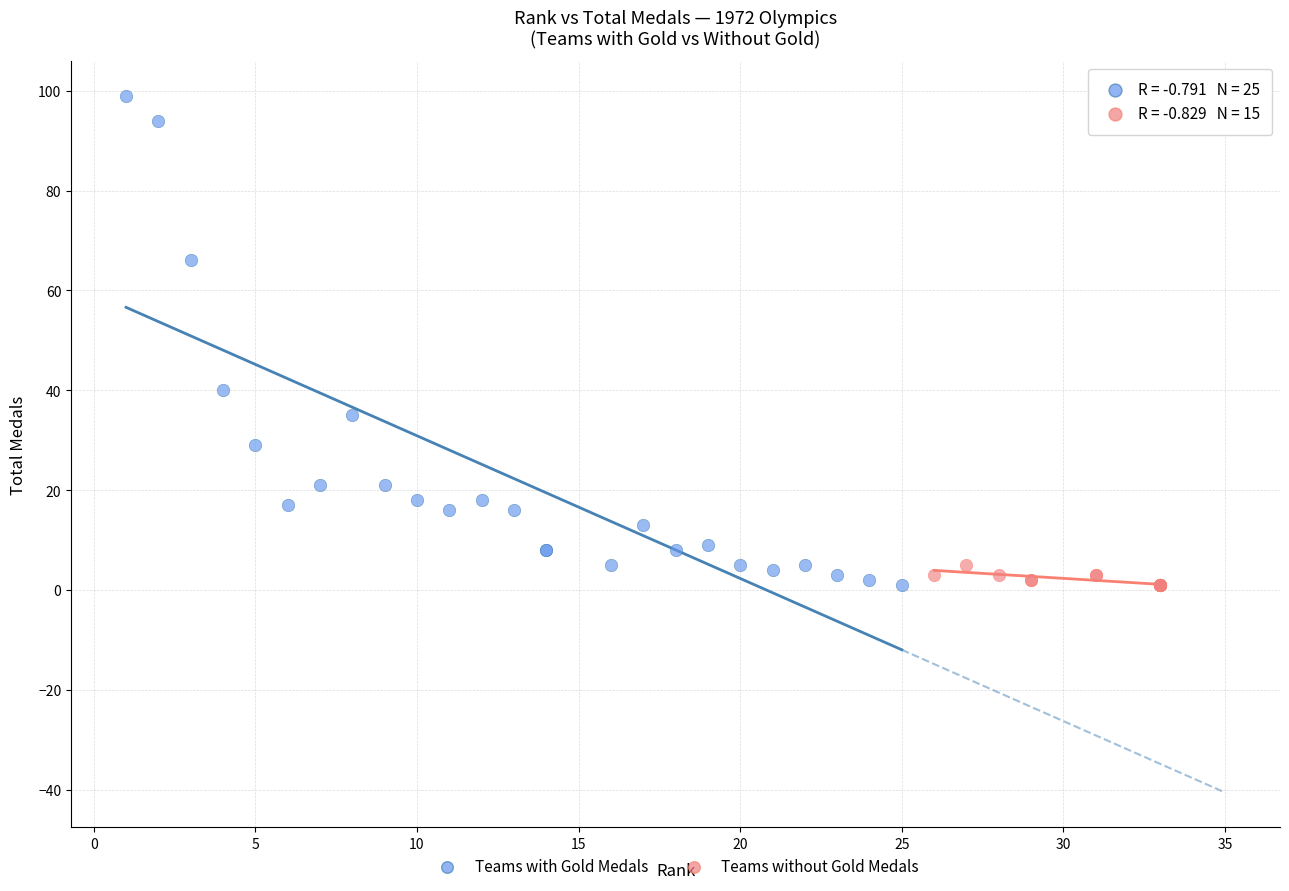

Which series has the largest Y range (max minus min)?

Teams with Gold Medals